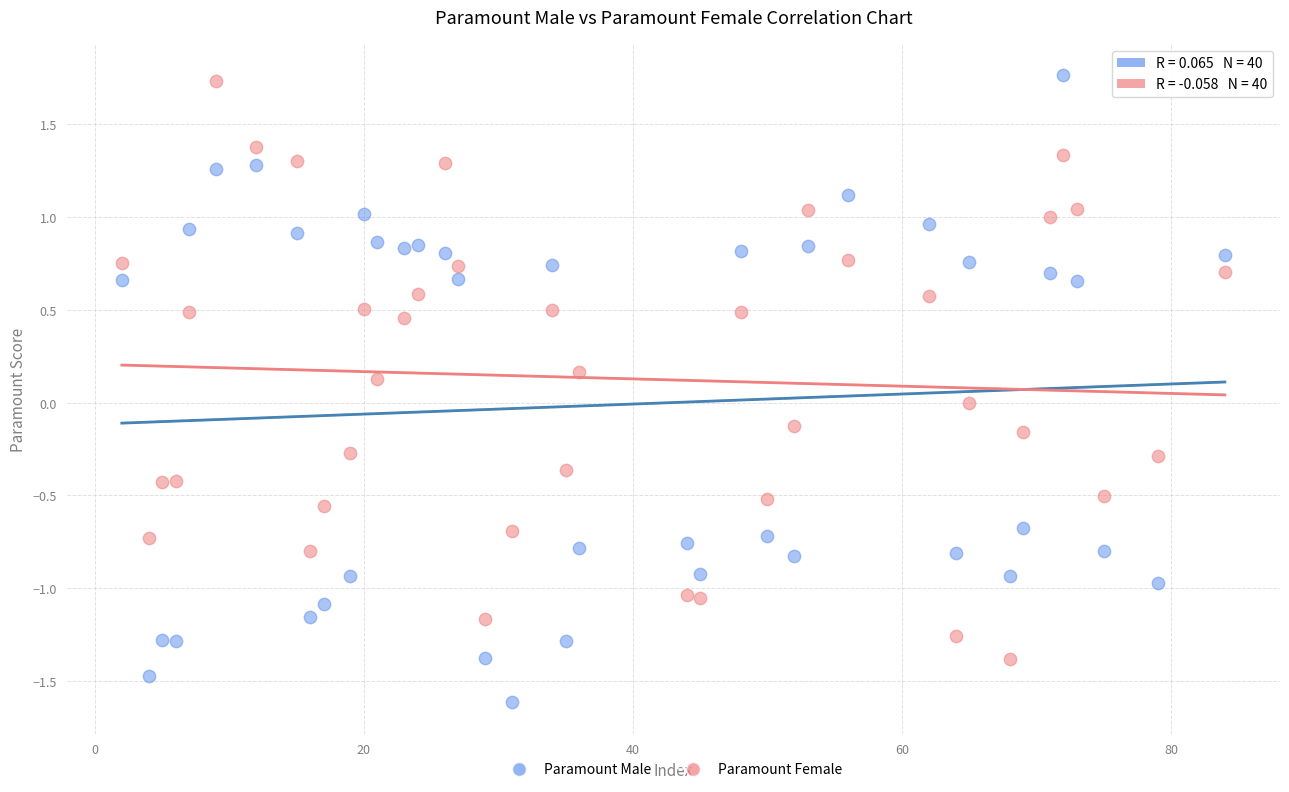

Across all data points, what is the range of Y values (max minus min)?

3.4